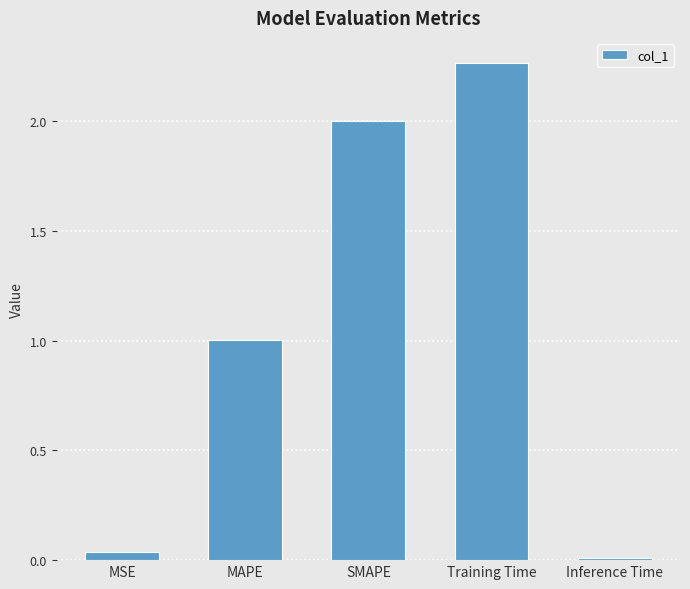

True or false: the data shows 0.0 at MSE.

True